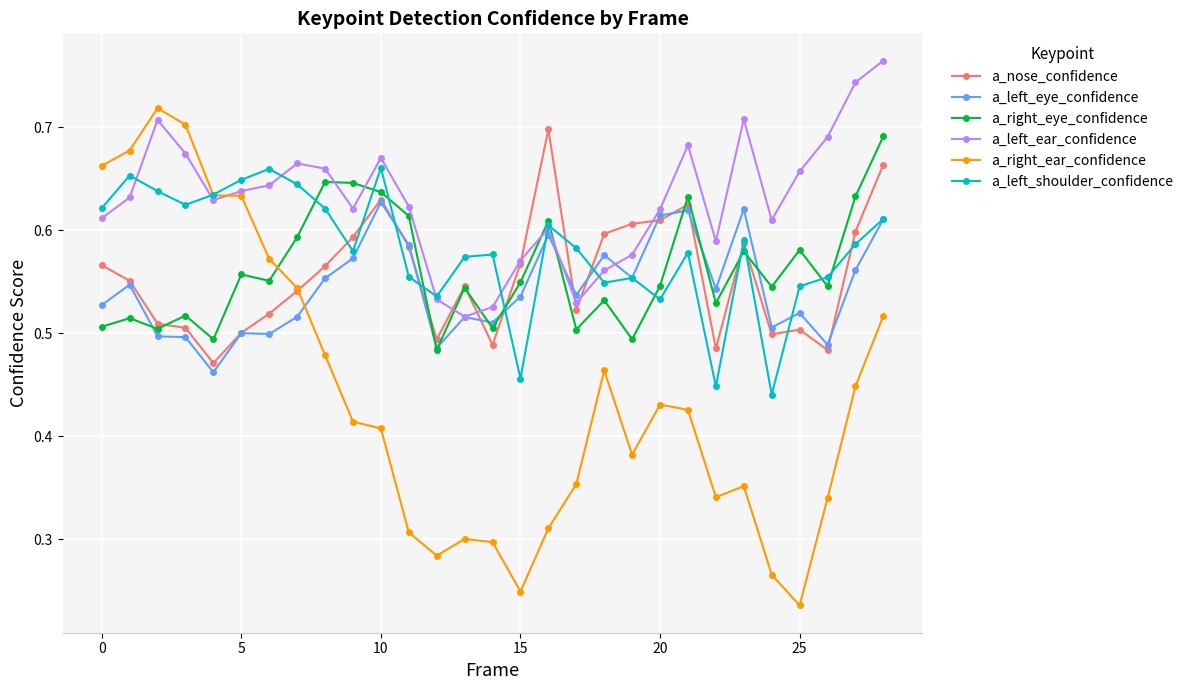

After their last crossing, which series has the higher values: a_right_eye_confidence or a_left_ear_confidence?

a_left_ear_confidence